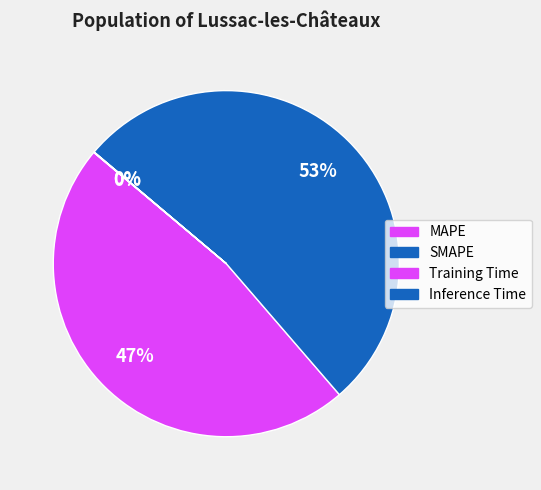

Count the number of slices in the pie.

4